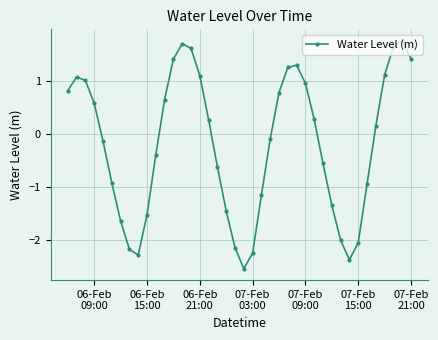

What is the difference between the second highest and minimum values?

4.2